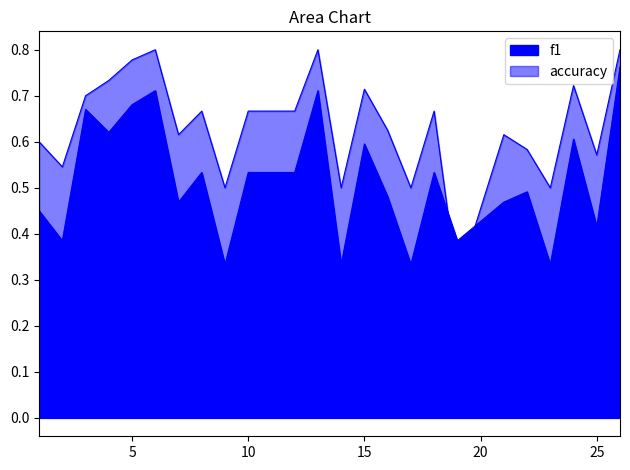

Where is accuracy nearest to the value 0?

19